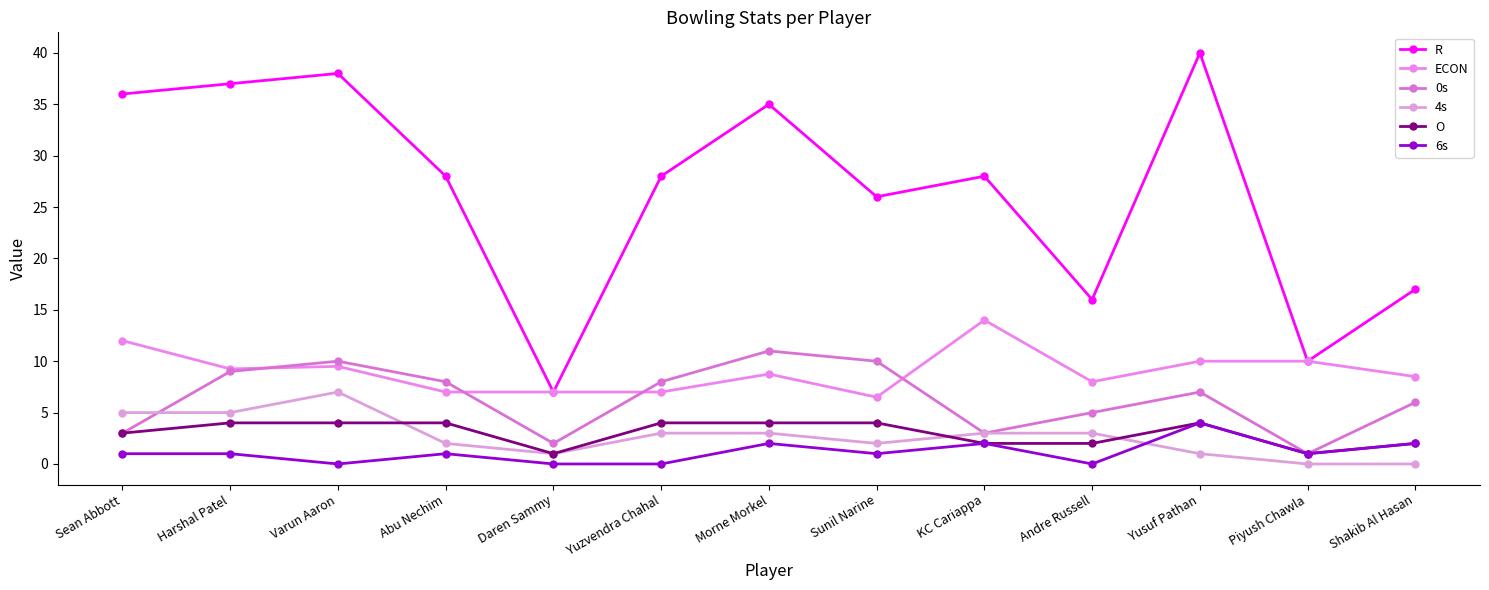

Where is the first local minimum for 6s?

Varun Aaron